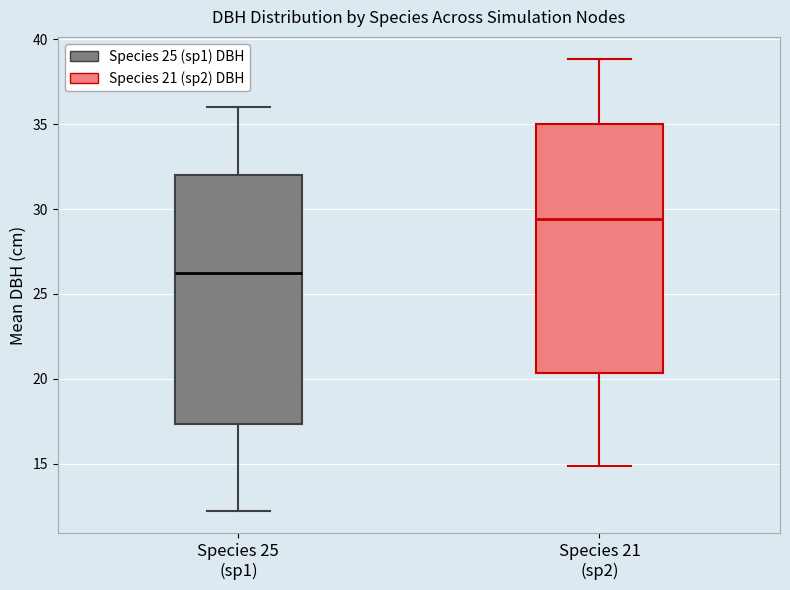

Where does the median line of the box for Species 21 (sp2) sit on the y-axis? The values are not printed on the chart, so give them approximately, as read against the axis.

29.5